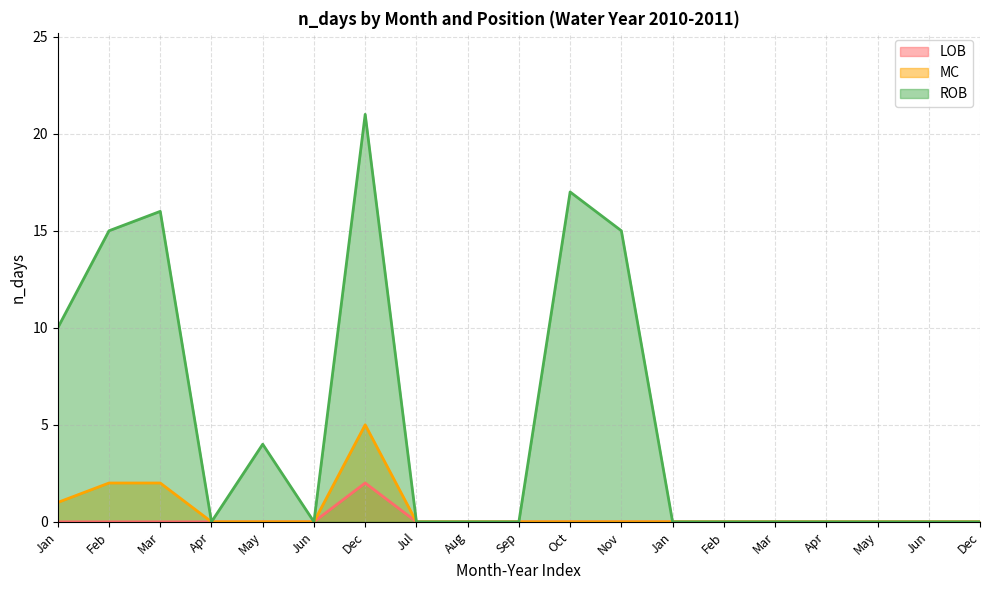

Which series changed the most between May and May?

ROB